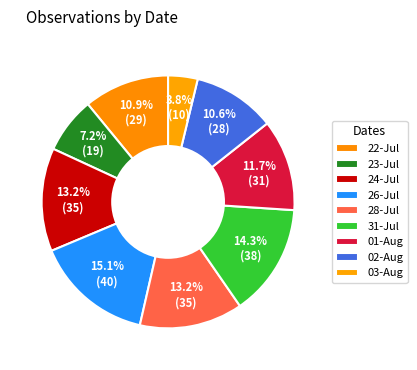

How many slices are in this pie chart?

9